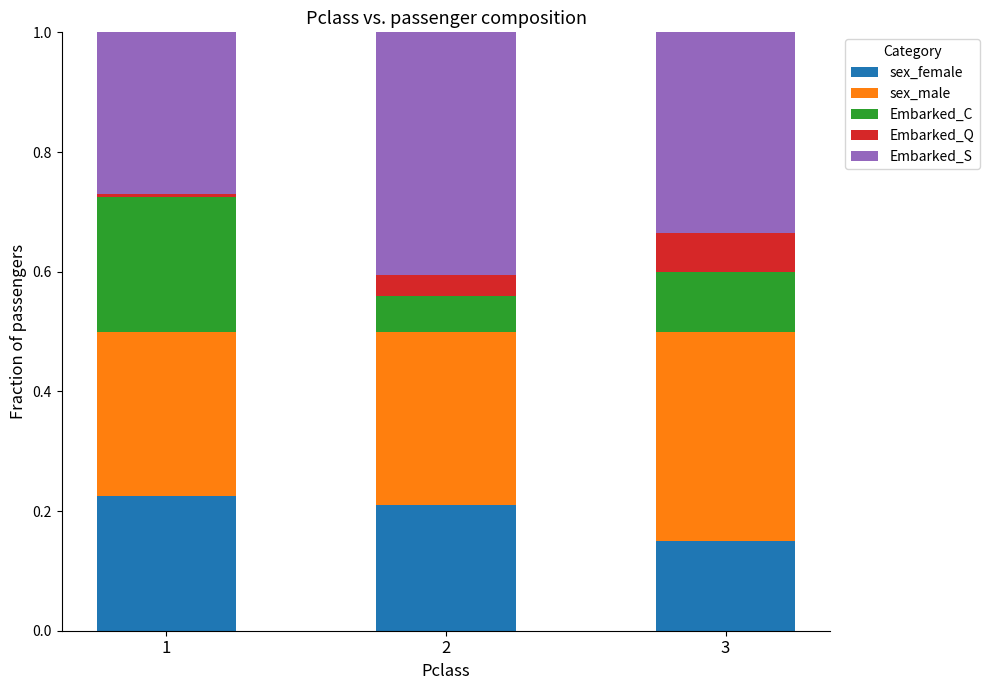

What is the total value across all series at 3?

1.0